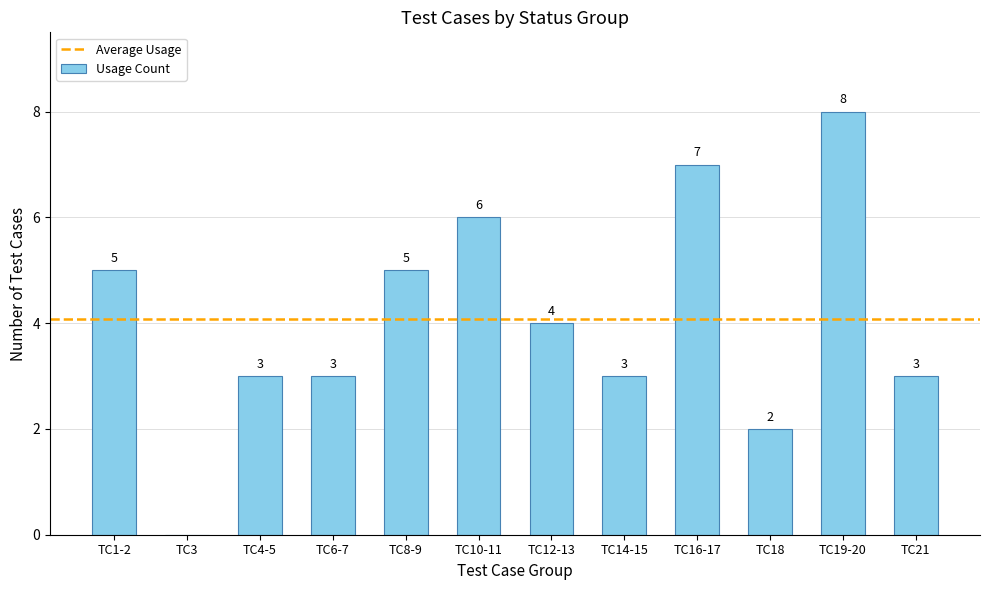

What is the change in value from TC3 to TC10-11?

+6